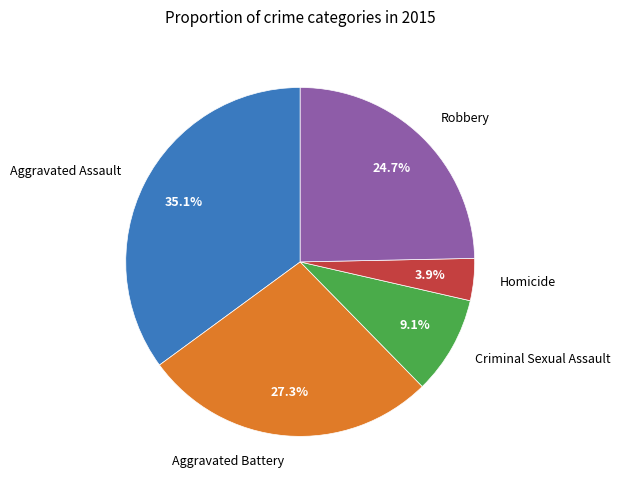

True or false: Homicide accounts for 17% of the total.

False